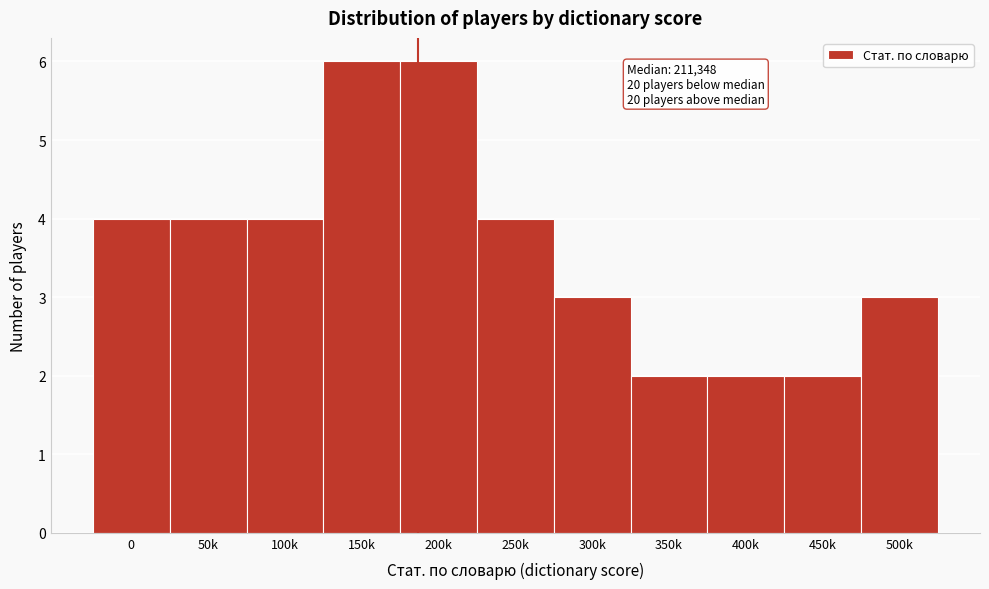

Reading right to left, transcribe all the data shown in this chart.

500k=3	450k=2	400k=2	350k=2	300k=3	250k=4	200k=6	150k=6	100k=4	50k=4	0=4